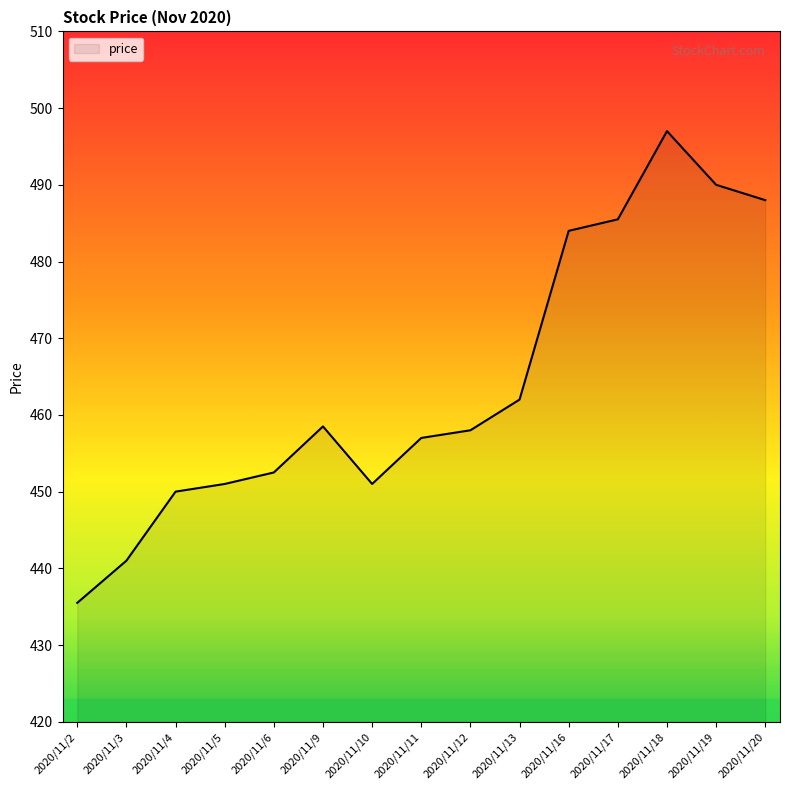

Which category has the highest value across all series?

2020/11/18